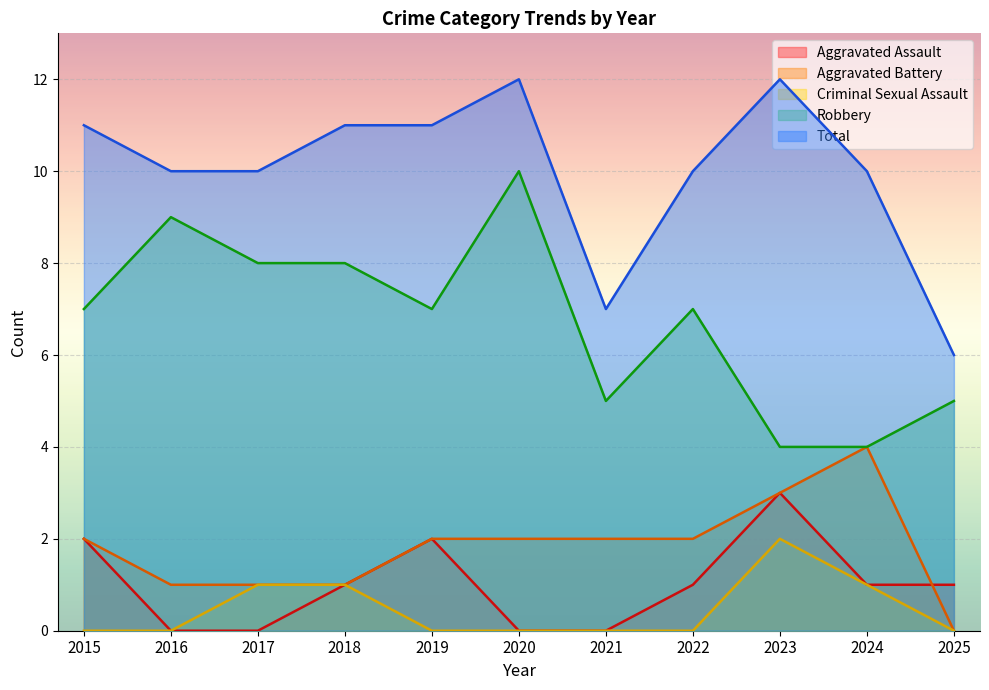

What is the value of the Aggravated Battery point at the 1st from the left?

2